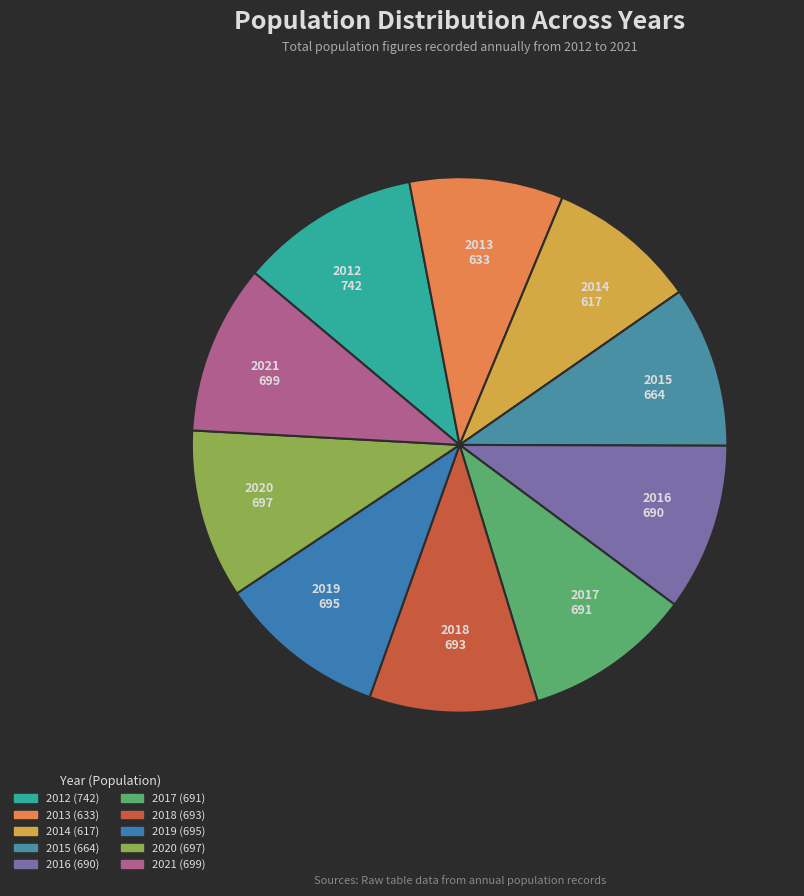

The 2014 slice represents 18% of the pie. True or false?

False